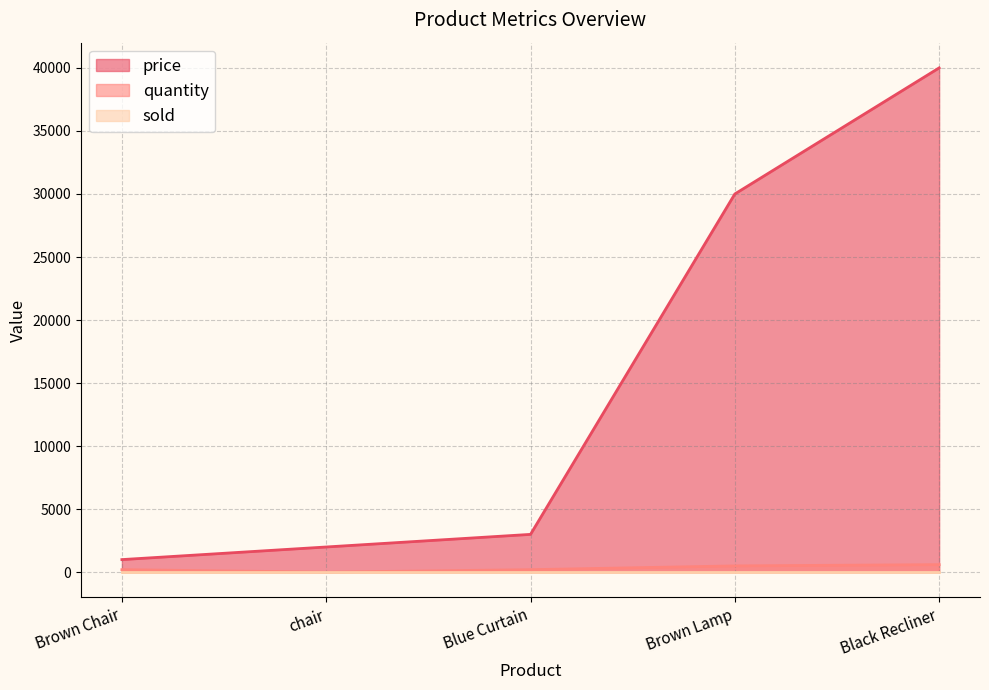

How many data points does each series have?

5